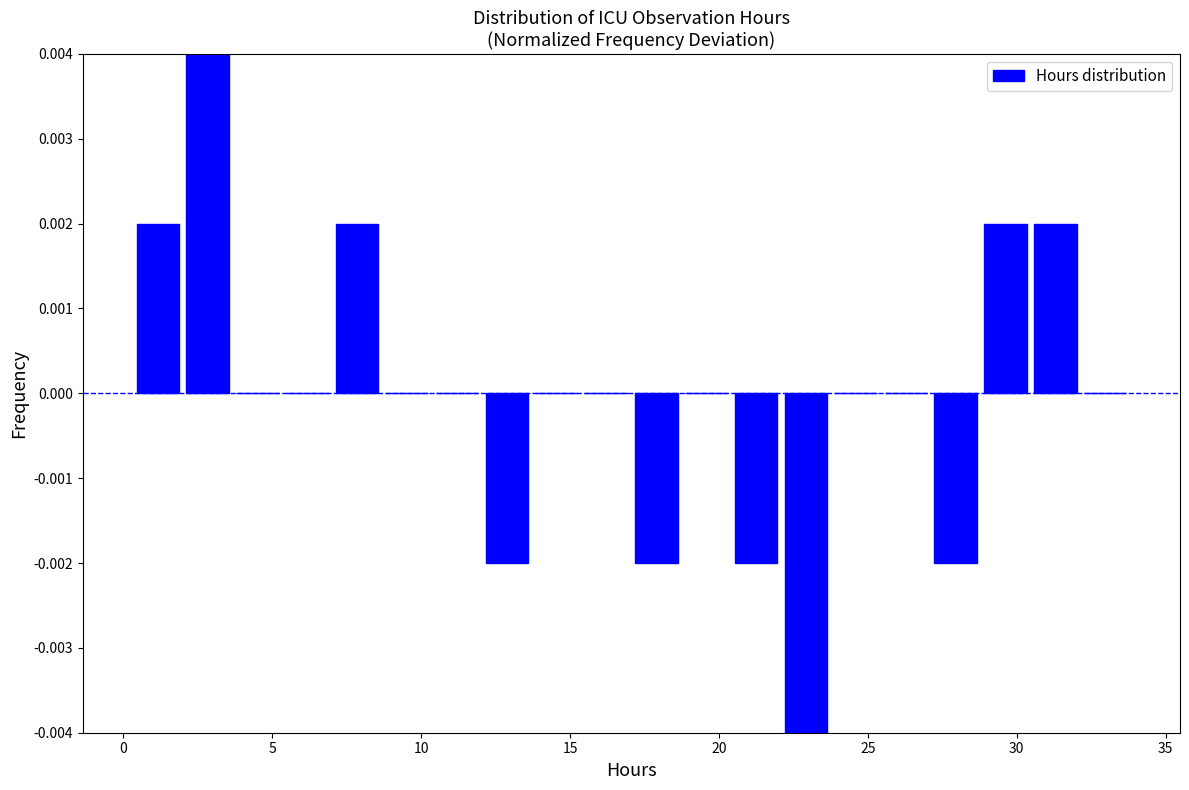

Around what value on the x-axis is the tallest bar? Give the approximate position of its centre, as read against the axis.

3.0